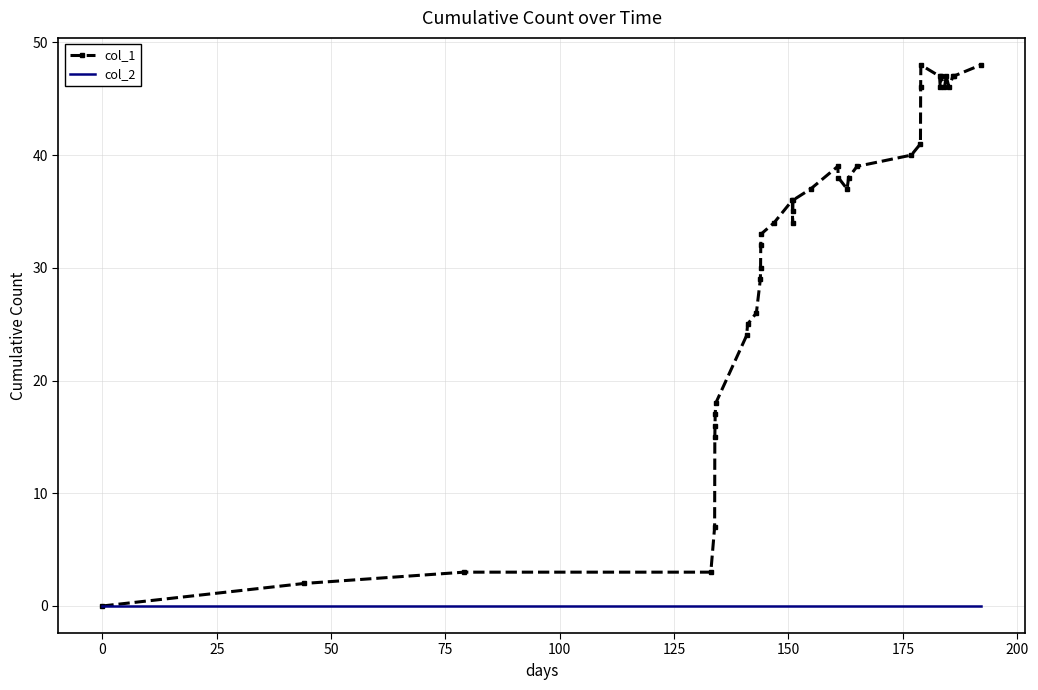

What is the maximum value shown in the chart?

48